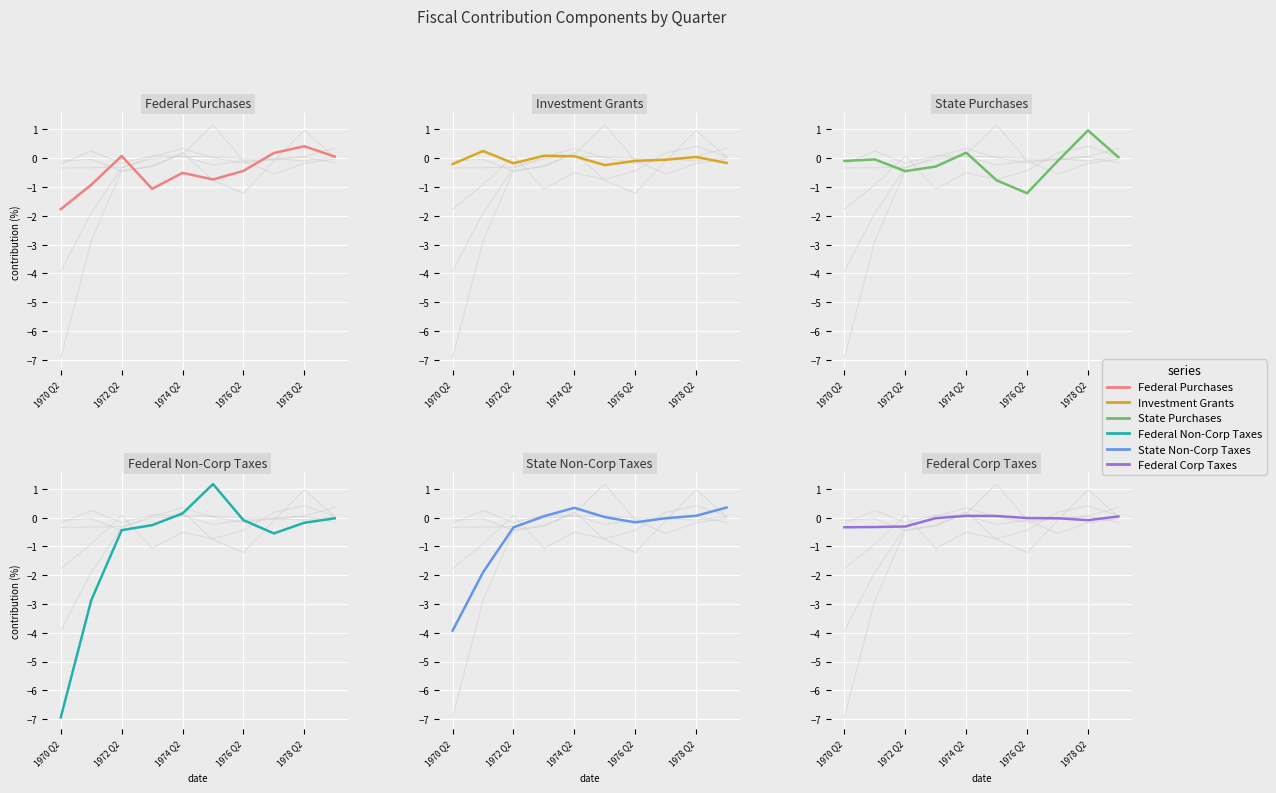

How many lines are shown in the chart?

6